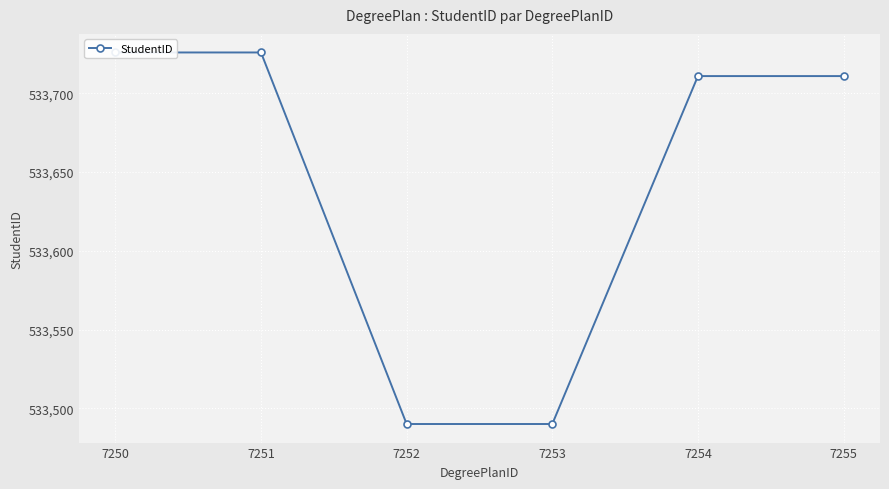

How many lines are shown in the chart?

1